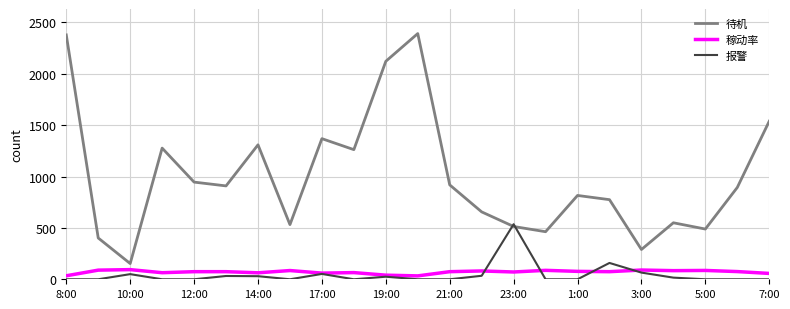

Which series has the largest range (max minus min)?

待机